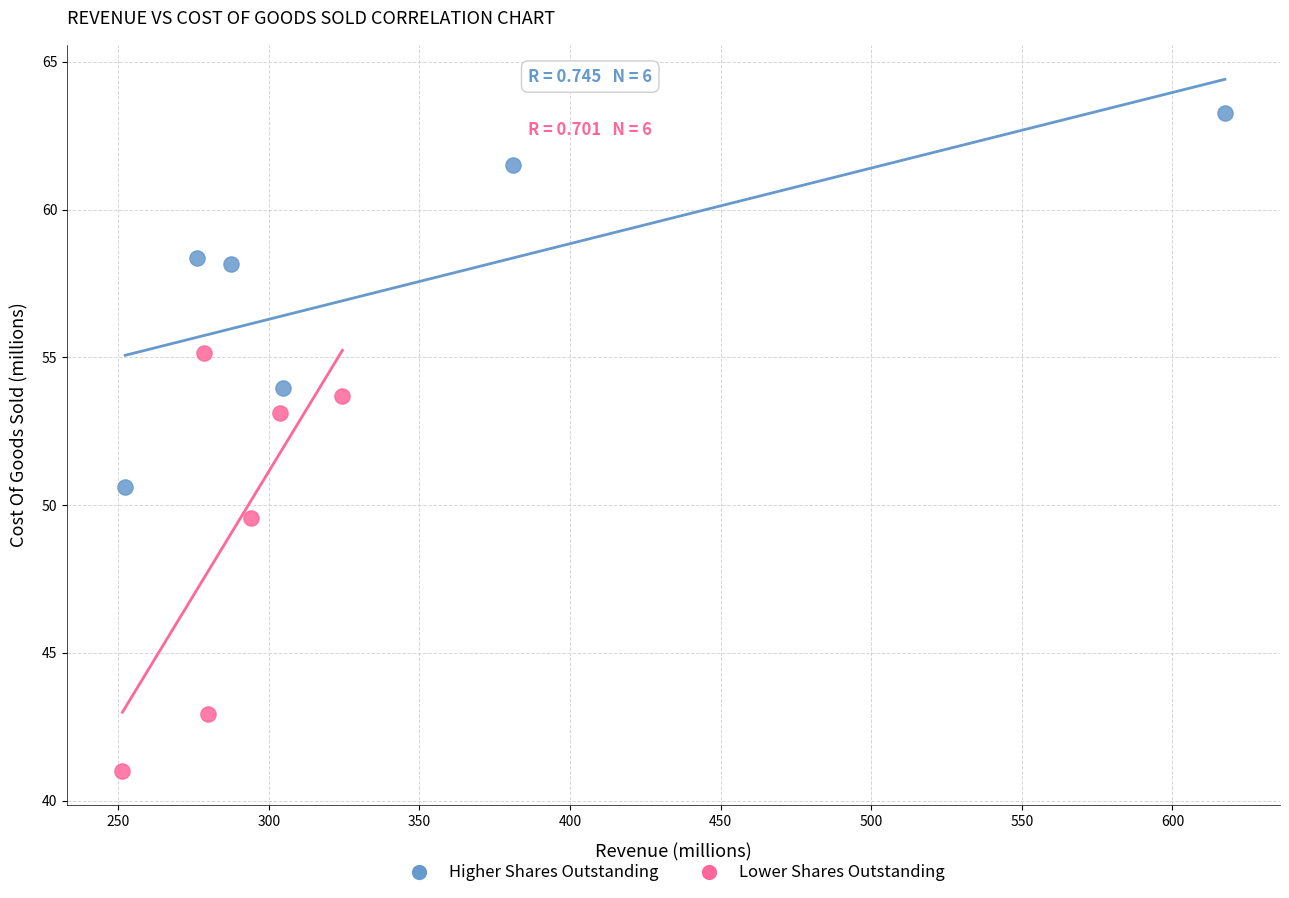

Which series contains the highest Y value?

Higher Shares Outstanding